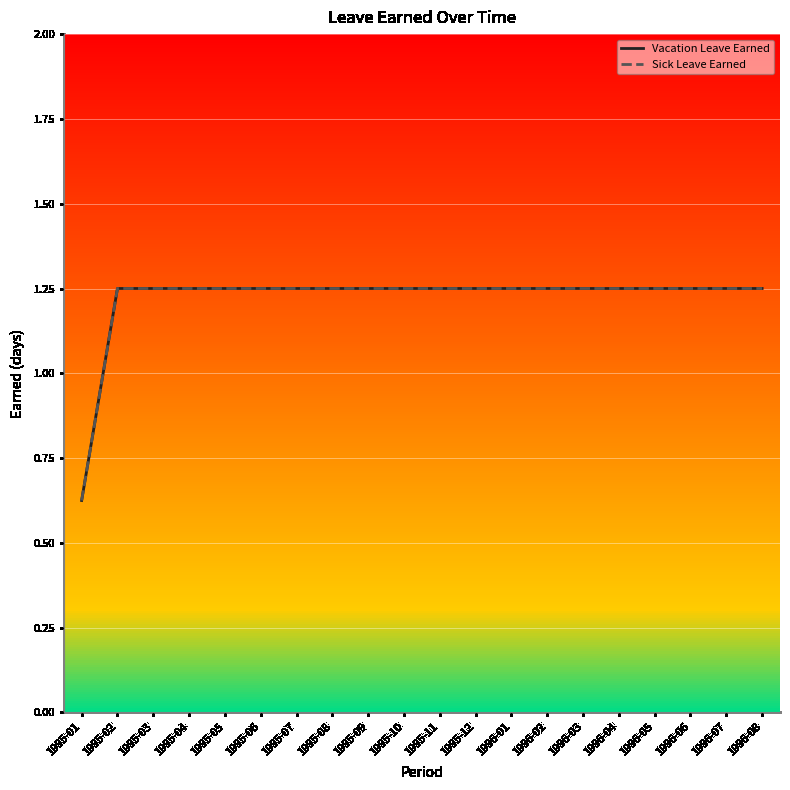

Does the chart have visible grid lines?

Yes